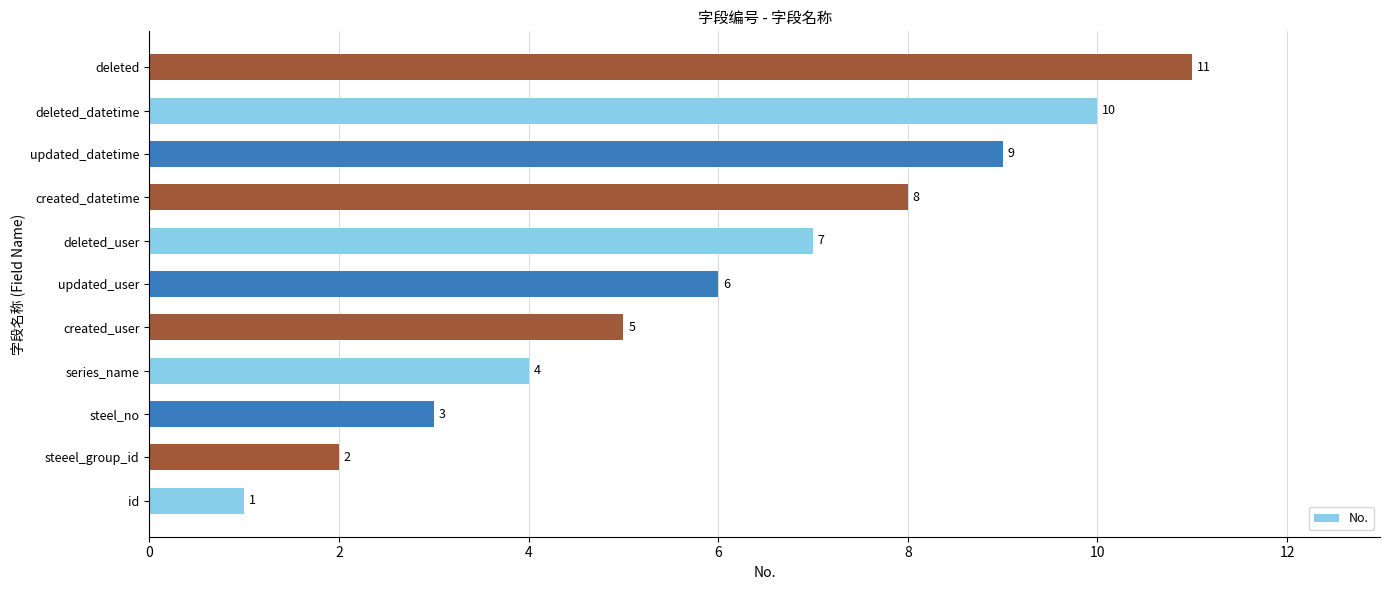

At which label is the value closest to 6?

updated_user